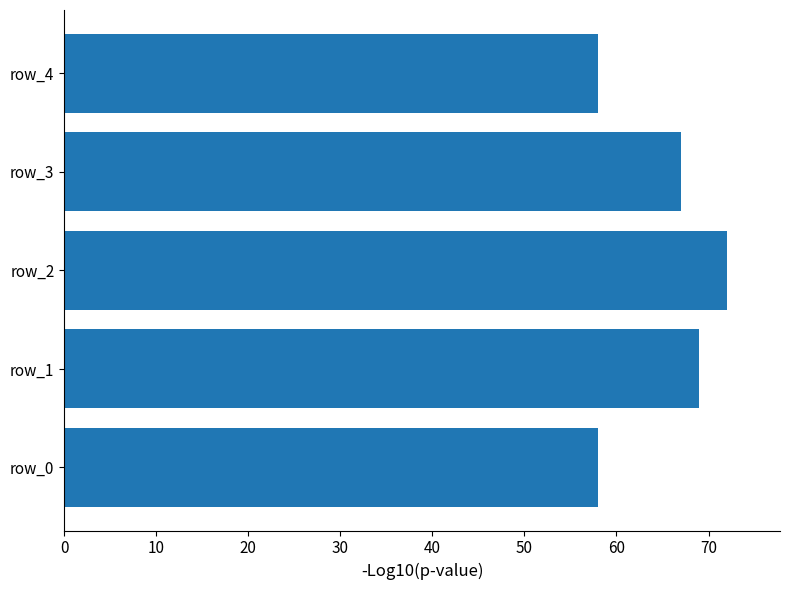

The value at row_2 is 97. True or false?

False